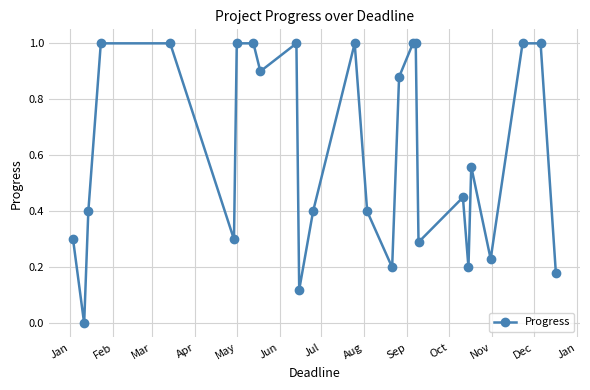

Does the chart display data point markers on the line(s)?

Yes